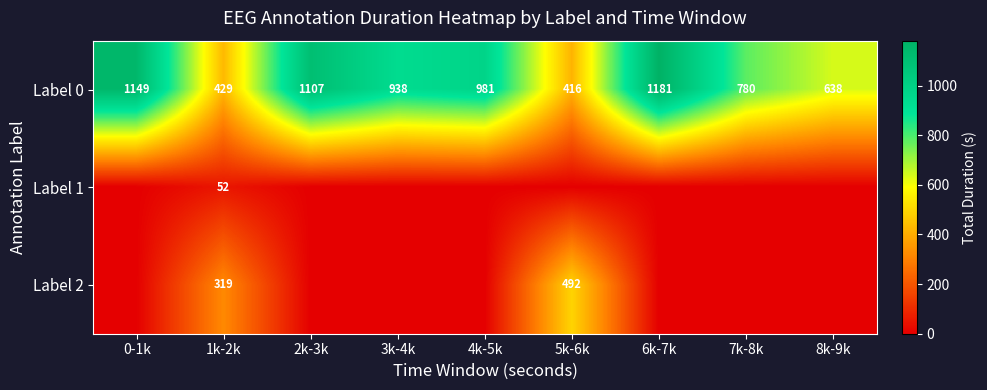

True or false: Label 0 has a value of 1181 at 6k-7k.

True